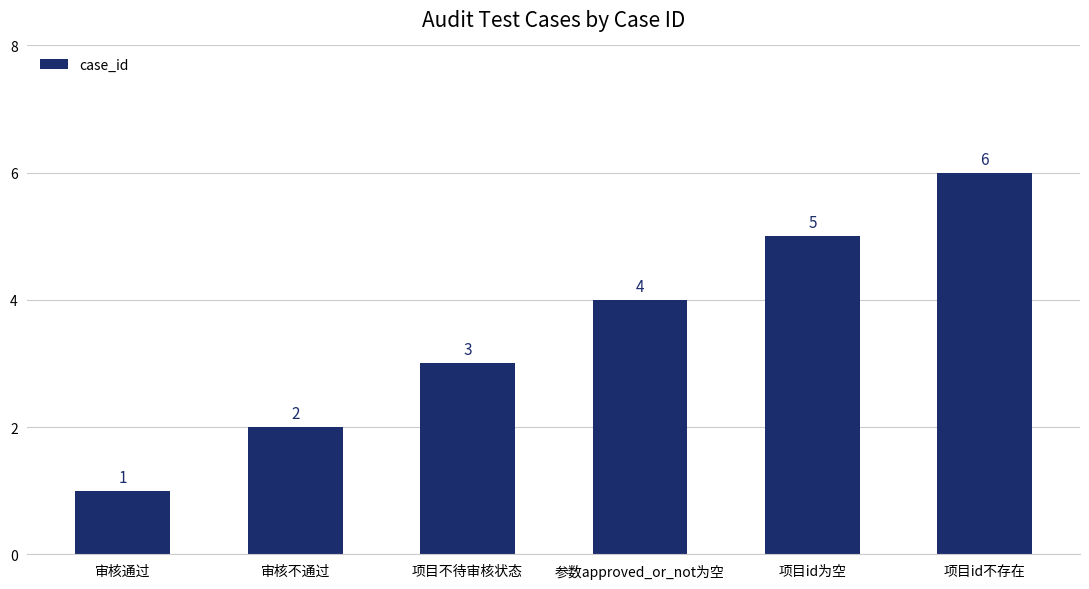

What is the label of the 3rd bar from the right?

参数approved_or_not为空